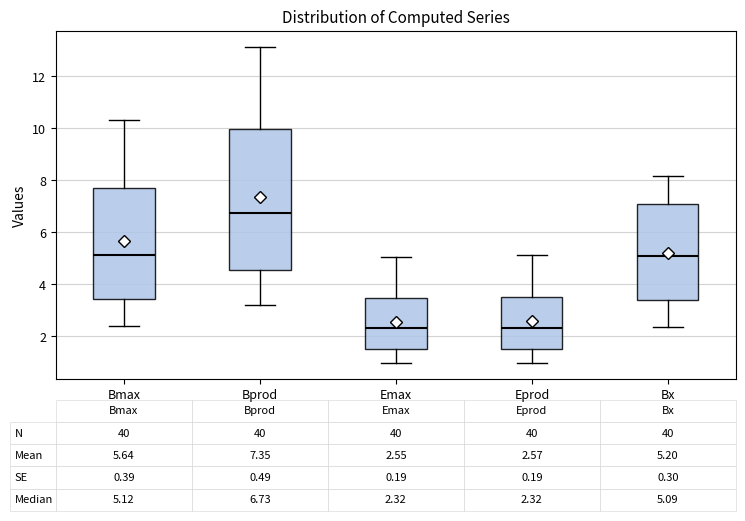

Which box is the tallest, from its lower edge to its upper edge?

Bprod